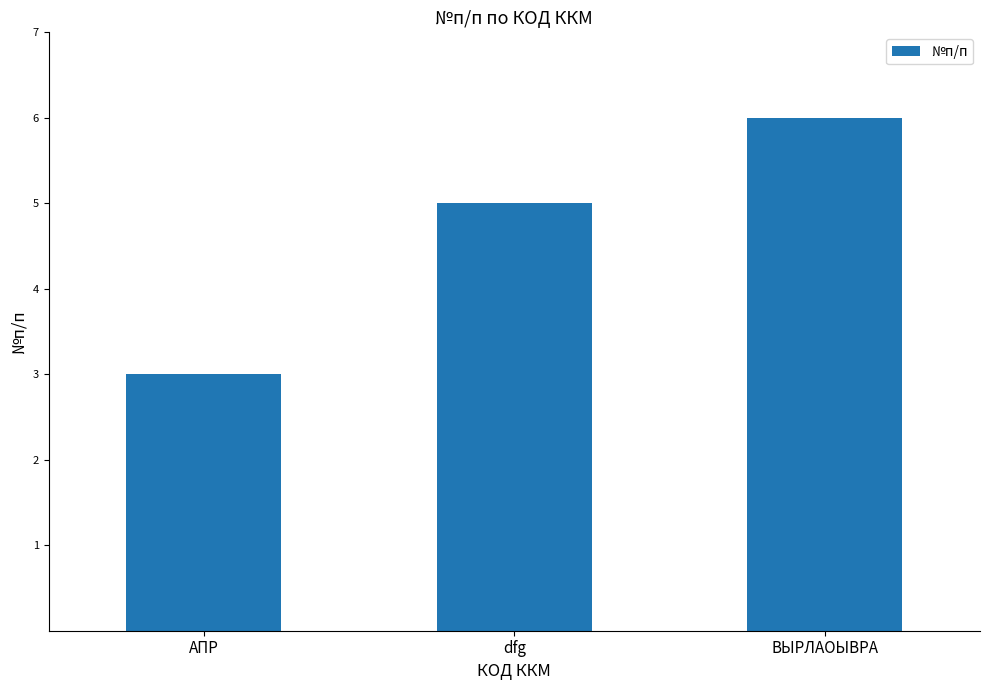

What is the approximate value at ВЫРЛАОЫВРА?

6